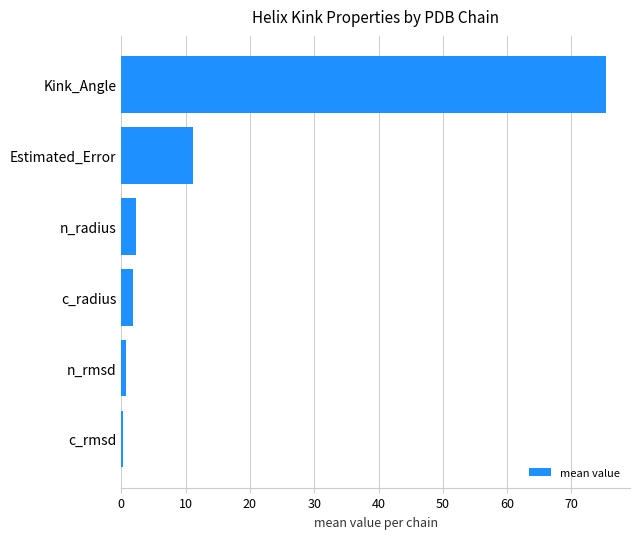

What is the minimum value shown in the chart?

0.3